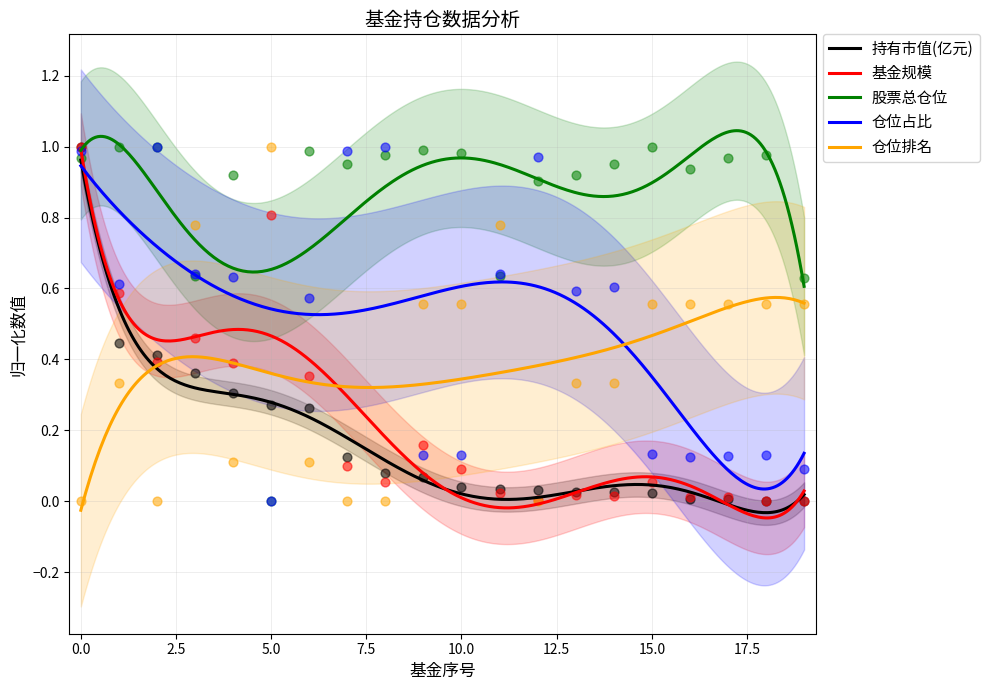

Which series has the largest total across all categories?

股票总仓位